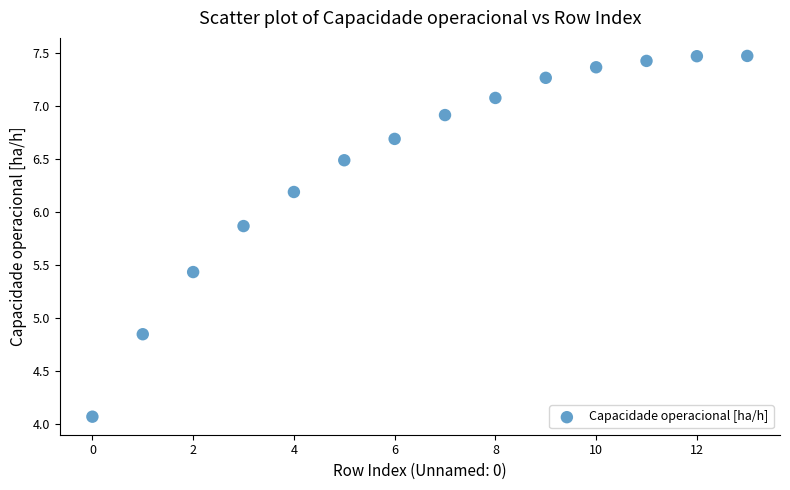

What is the range of Y values (max minus min)?

3.4